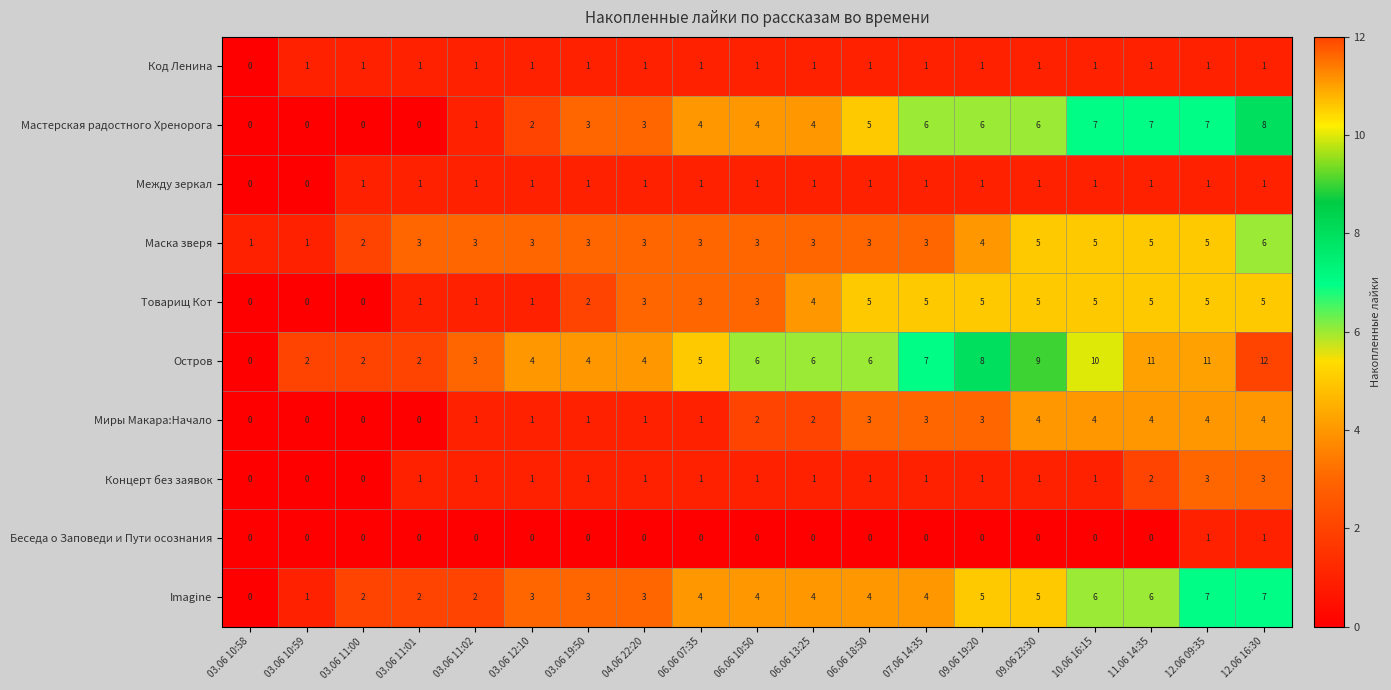

How many Между зеркал values are between 1 and 2?

17